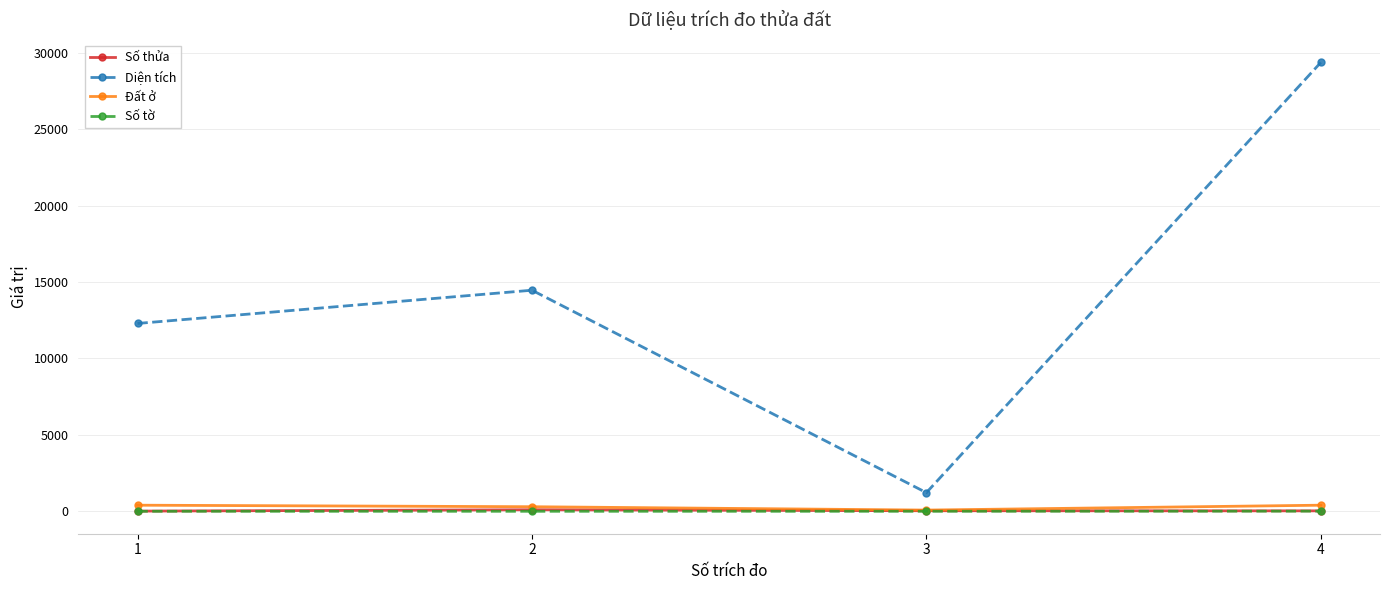

What is the spread (max minus min) of values at 4?

29362.1